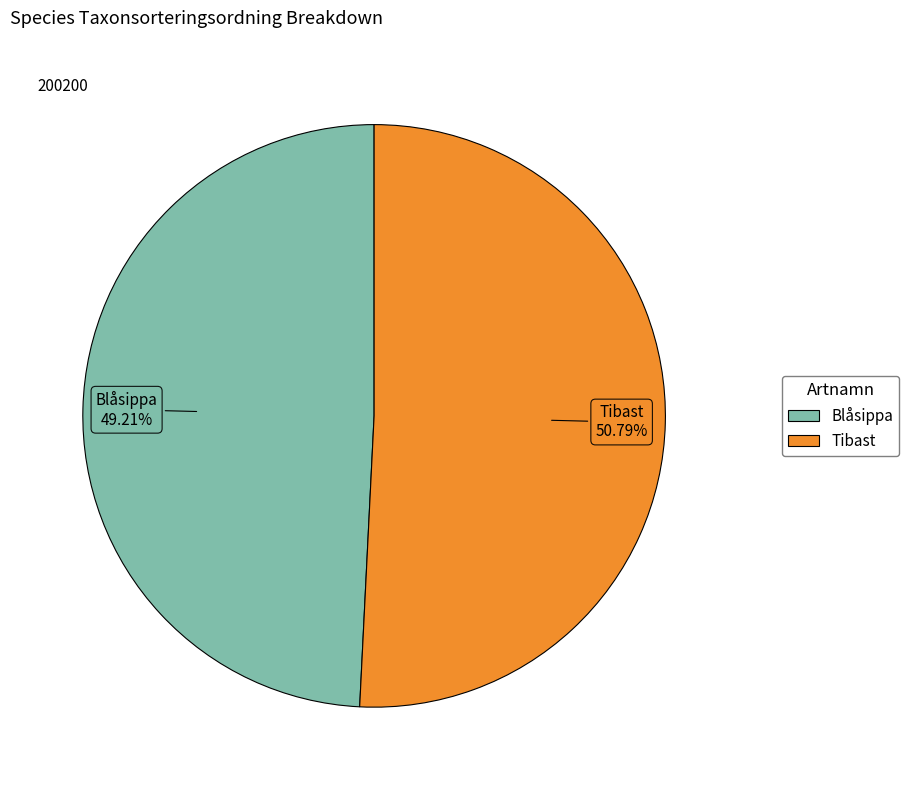

To the nearest percent, what is the difference between the Blåsippa and Tibast slice percentages?

2%